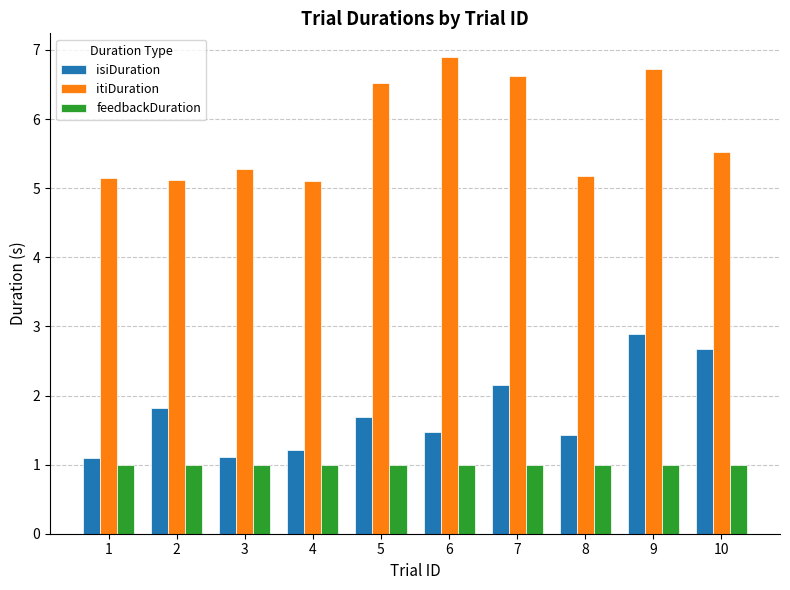

Is it true that isiDuration equals 1.8 at 2?

True